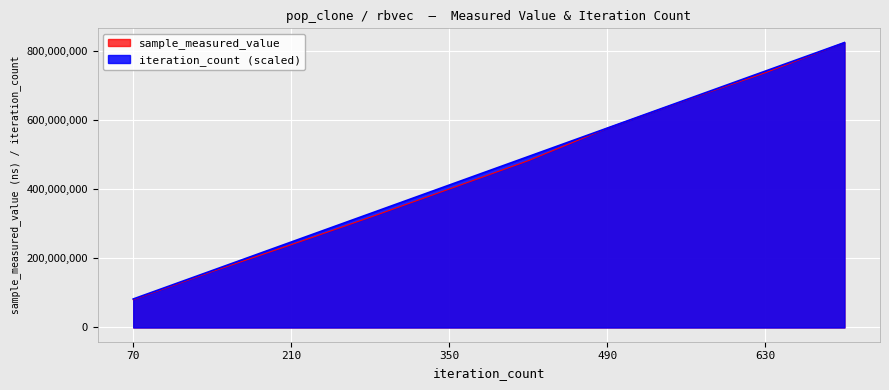

True or false: sample_measured_value and iteration_count cross at least once.

False